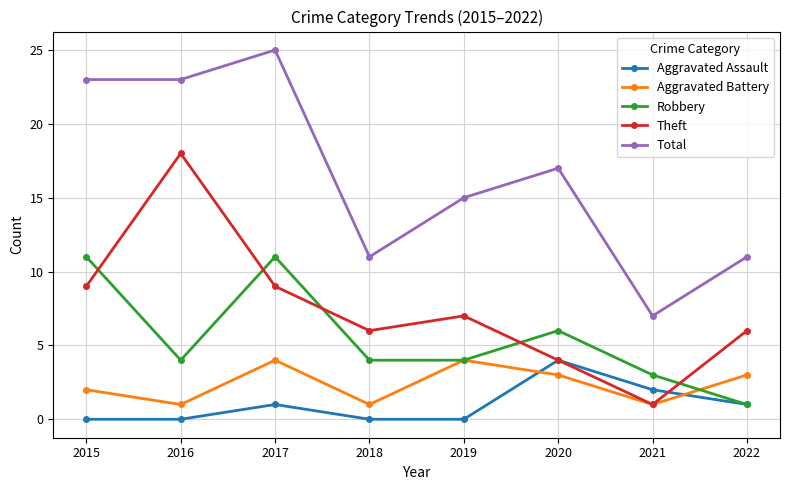

Rank the series at 2018 from lowest to highest value.

Aggravated Assault, Aggravated Battery, Robbery, Theft, Total